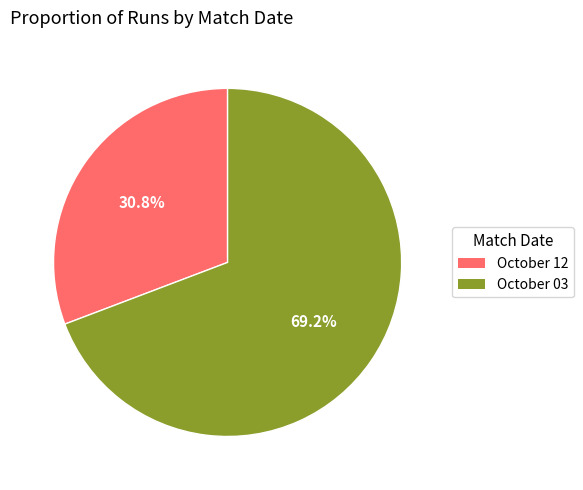

Rank the categories by value from lowest to highest.

October 12, October 03